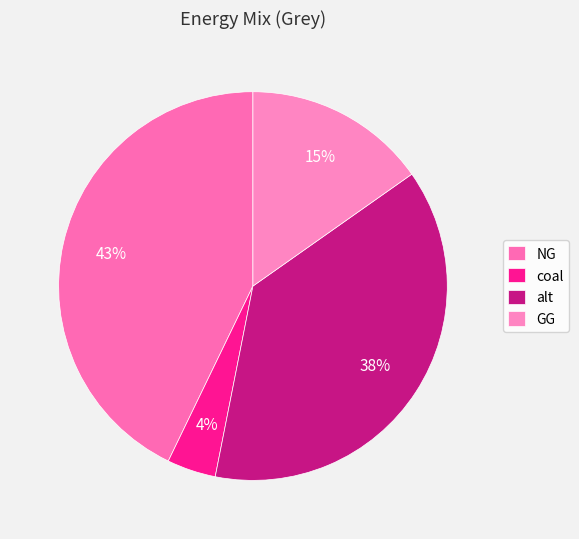

Rank the categories by value from lowest to highest.

coal, GG, alt, NG